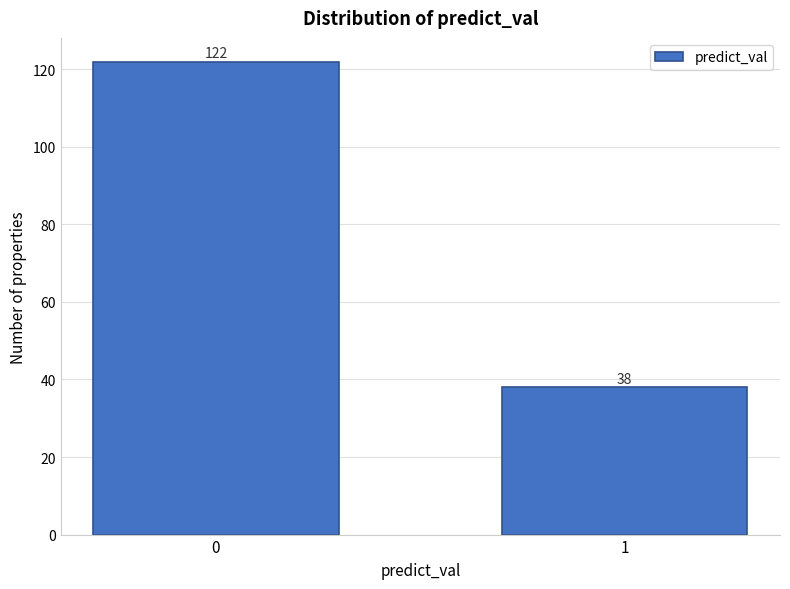

Reading right to left, what are all the values shown in this chart?

1=38	0=122